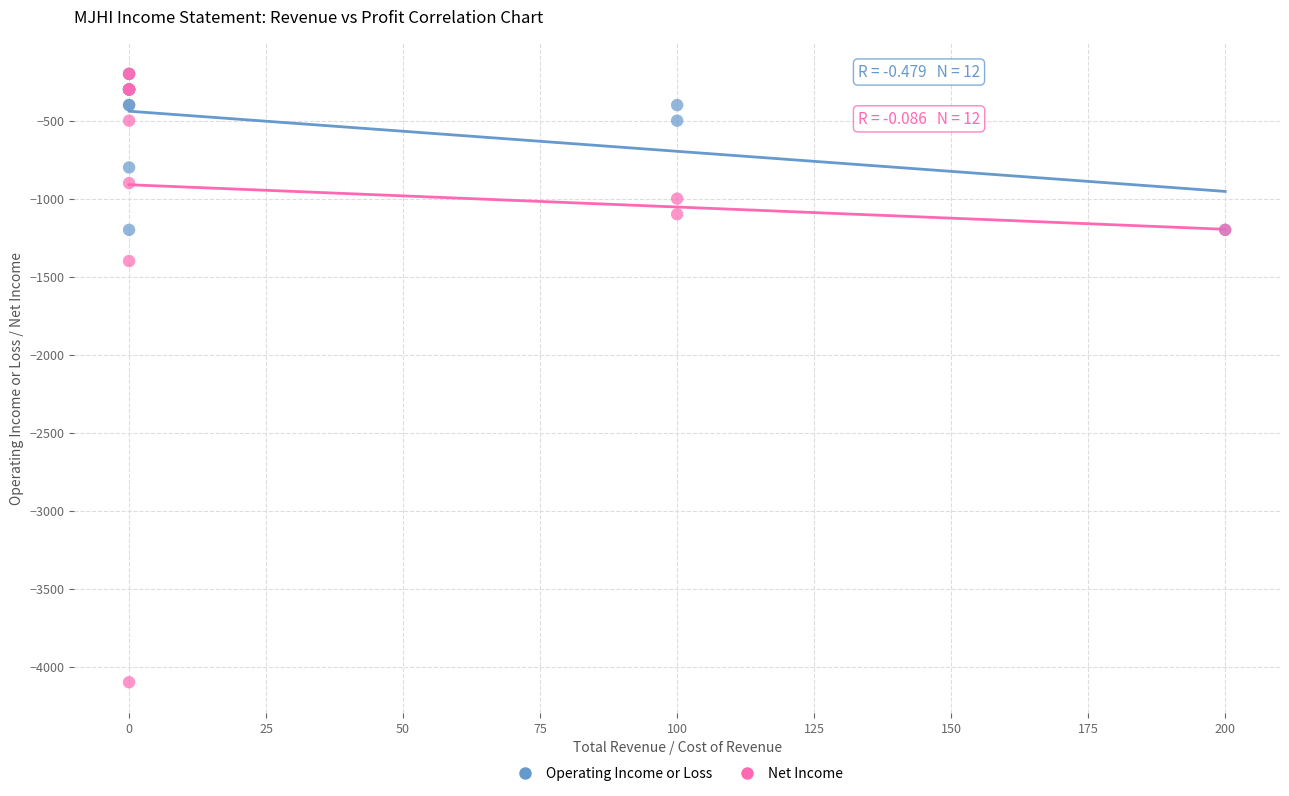

Which series has the widest spread of Y values?

Net Income